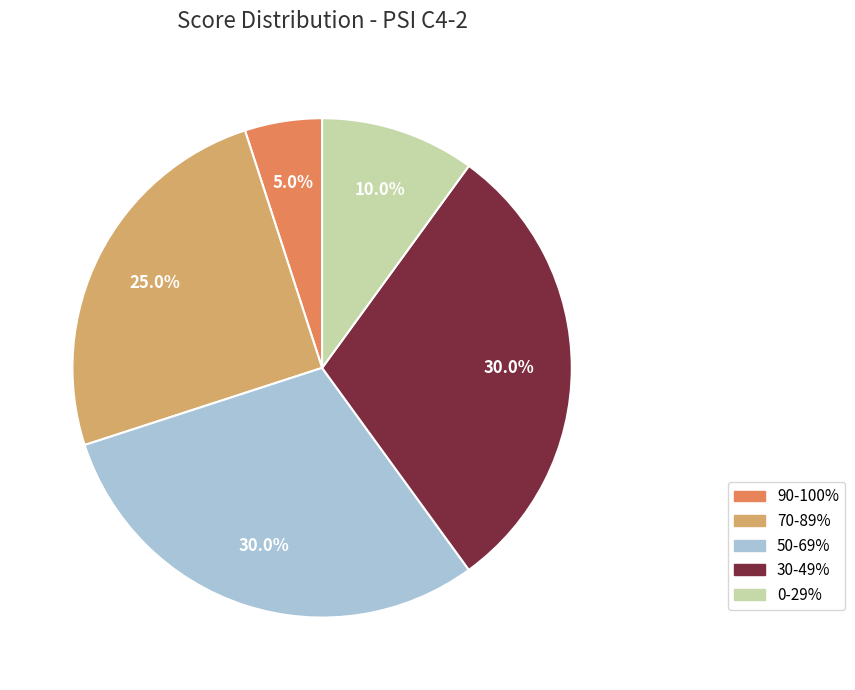

Is there any slice that represents more than half of the pie?

No